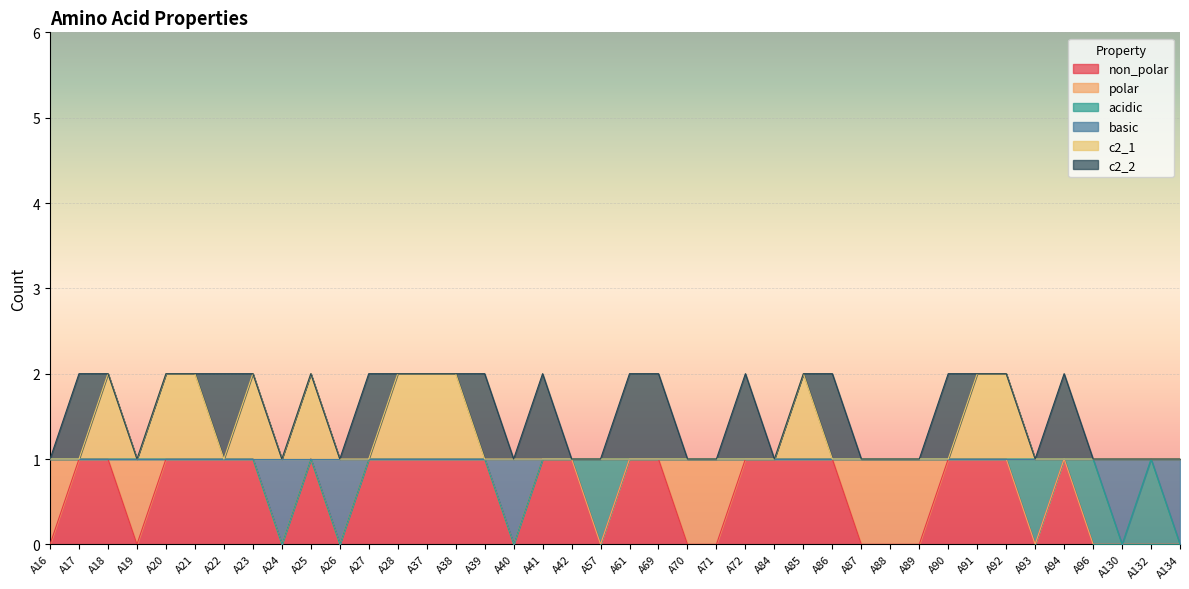

How many lines are shown in the chart?

6